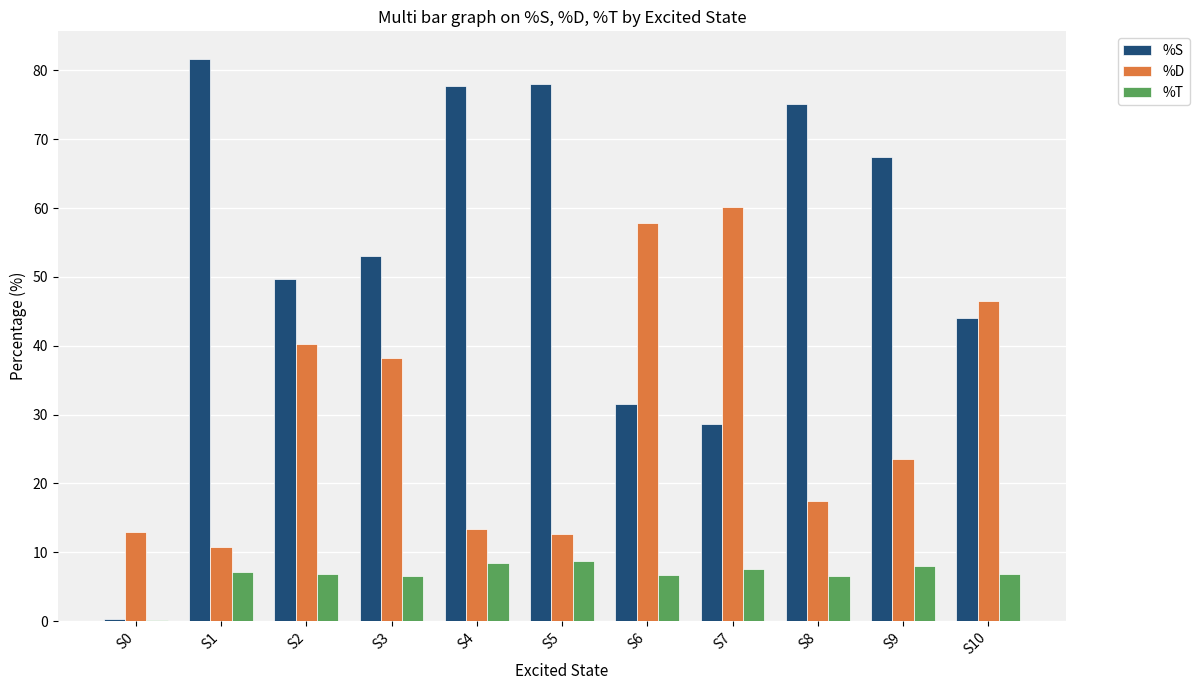

What is the sum of the %T values at S3 and S10?

13.5